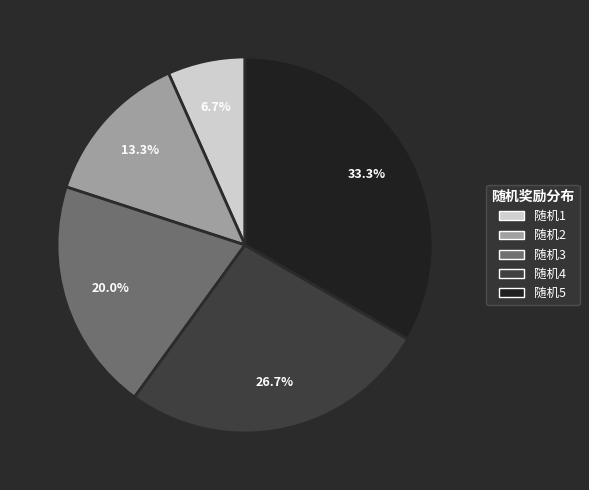

Which has a higher value, 随机3 or 随机2?

随机3